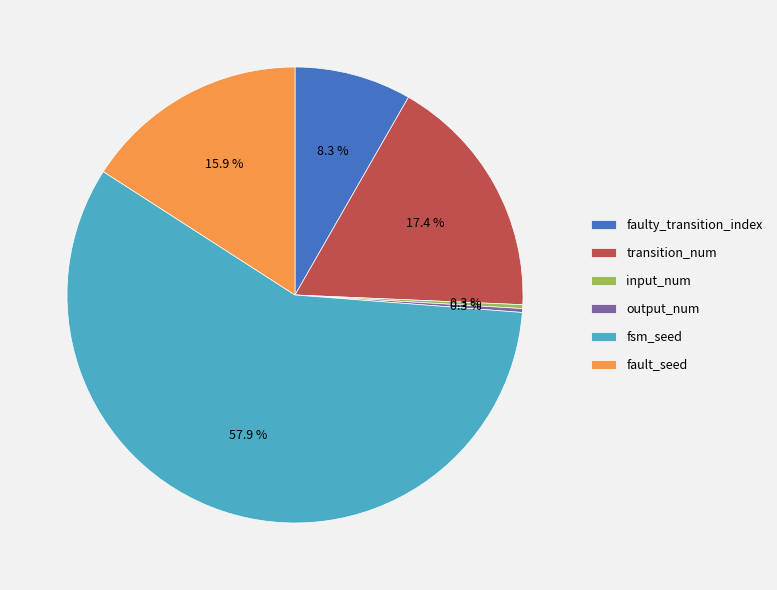

The faulty_transition_index slice represents 8% of the pie. True or false?

True